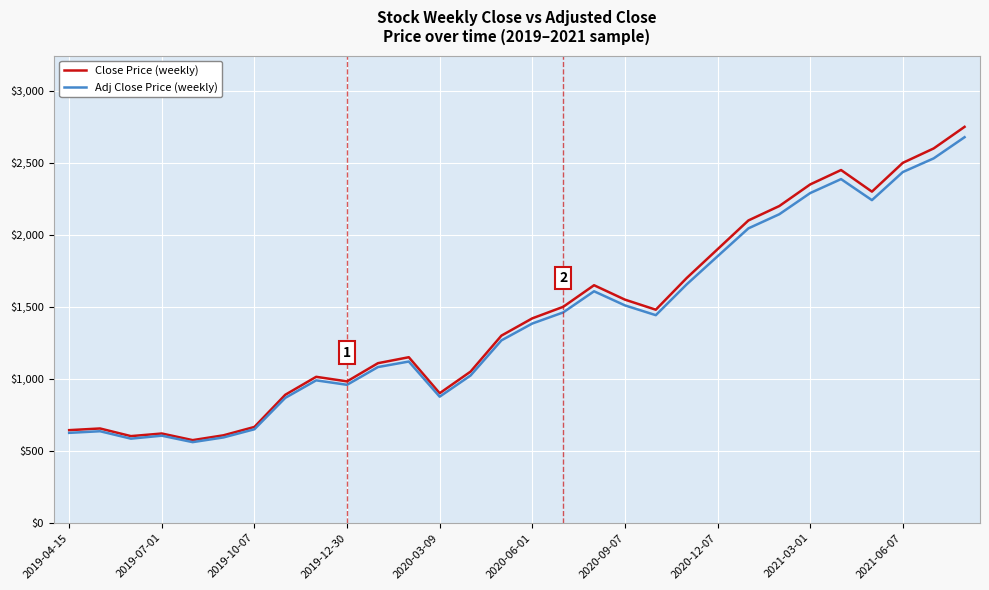

What is the minimum value shown in the chart?

560.3